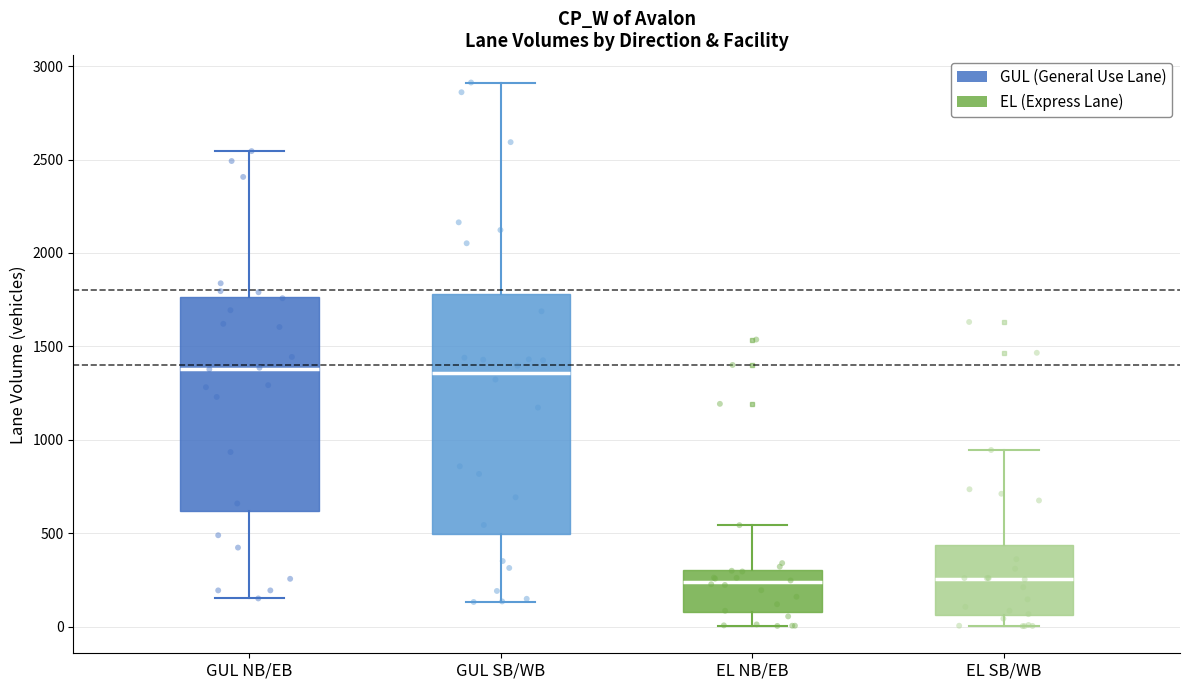

Reading left to right, transcribe this box plot: for each box, give where its median line is, the range the box spans, and where its two whiskers end, as read against the y-axis. The values are not printed on the chart, so give them approximately, as read against the axis.

GUL NB/EB: median 1400, box 600 to 1750, whiskers 150 to 2550
GUL SB/WB: median 1350, box 500 to 1800, whiskers 150 to 2900
EL NB/EB: median 250, box 100 to 300, whiskers 0 to 550
EL SB/WB: median 250, box 50 to 450, whiskers 0 to 950